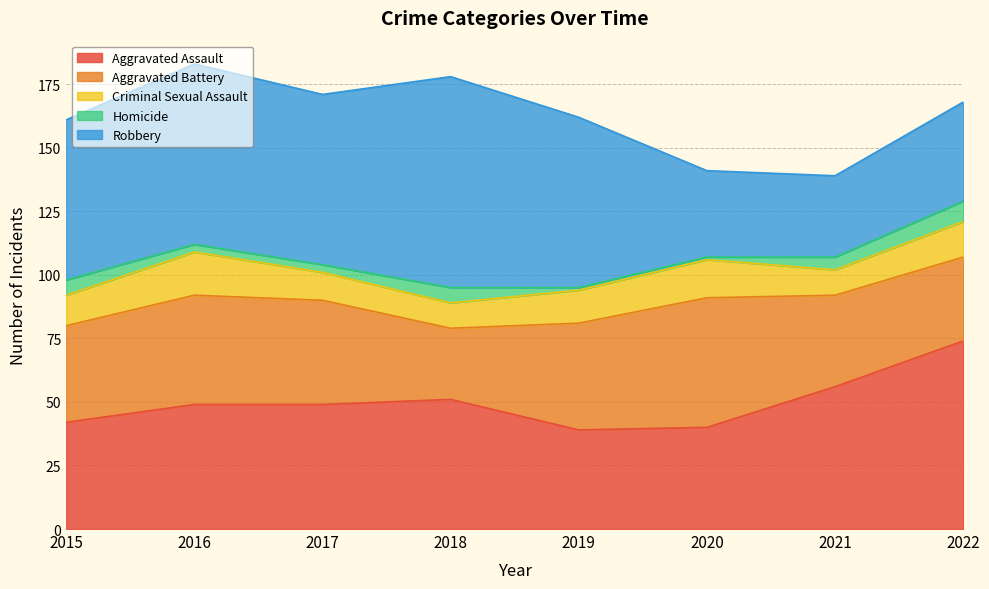

How many interior local peaks does the Homicide series have?

1